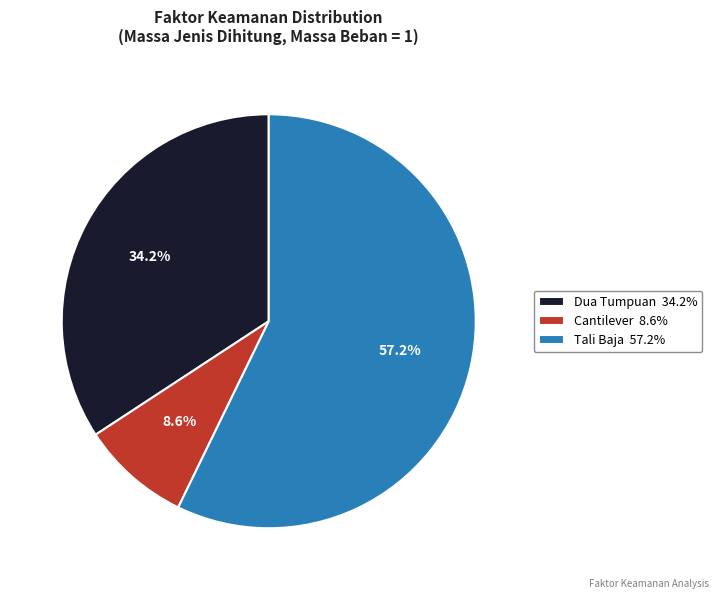

The Tali Baja slice represents 57% of the pie. True or false?

True